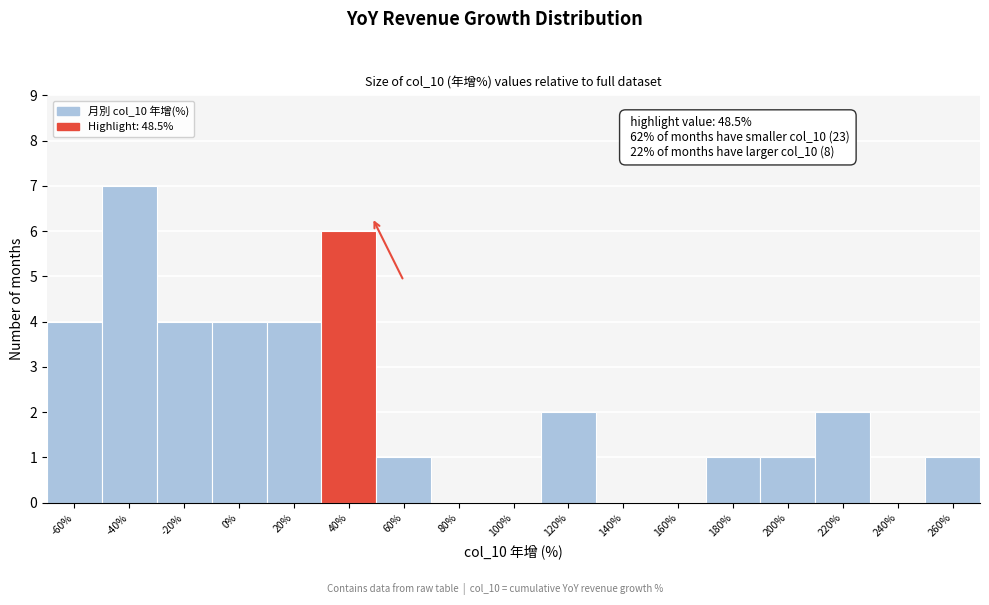

Reading left to right, list all the values displayed in this chart.

-60%=4	-40%=7	-20%=4	0%=4	20%=4	40%=6	60%=1	80%=0	100%=0	120%=2	140%=0	160%=0	180%=1	200%=1	220%=2	240%=0	260%=1